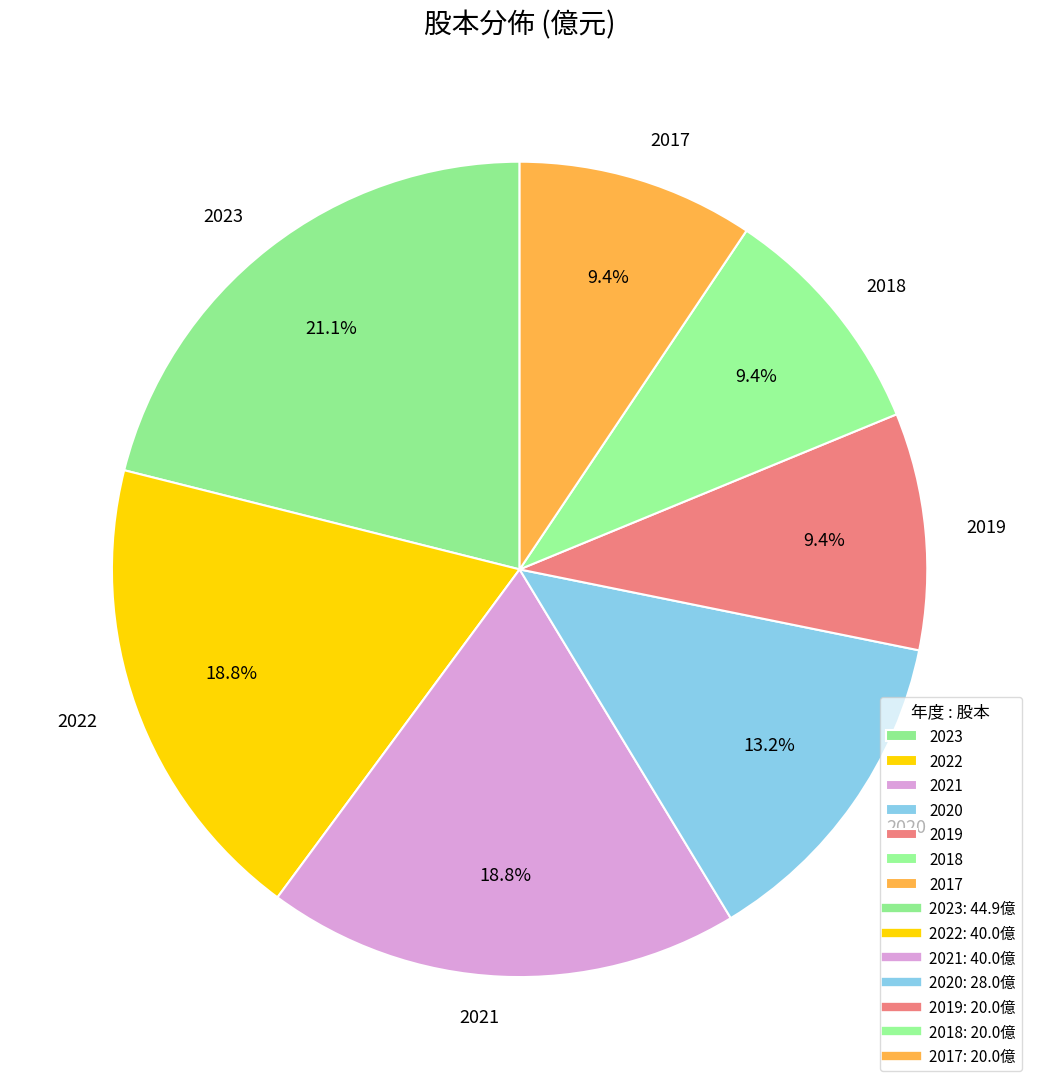

What percentage do 2023 and 2017 together represent?

30.5%